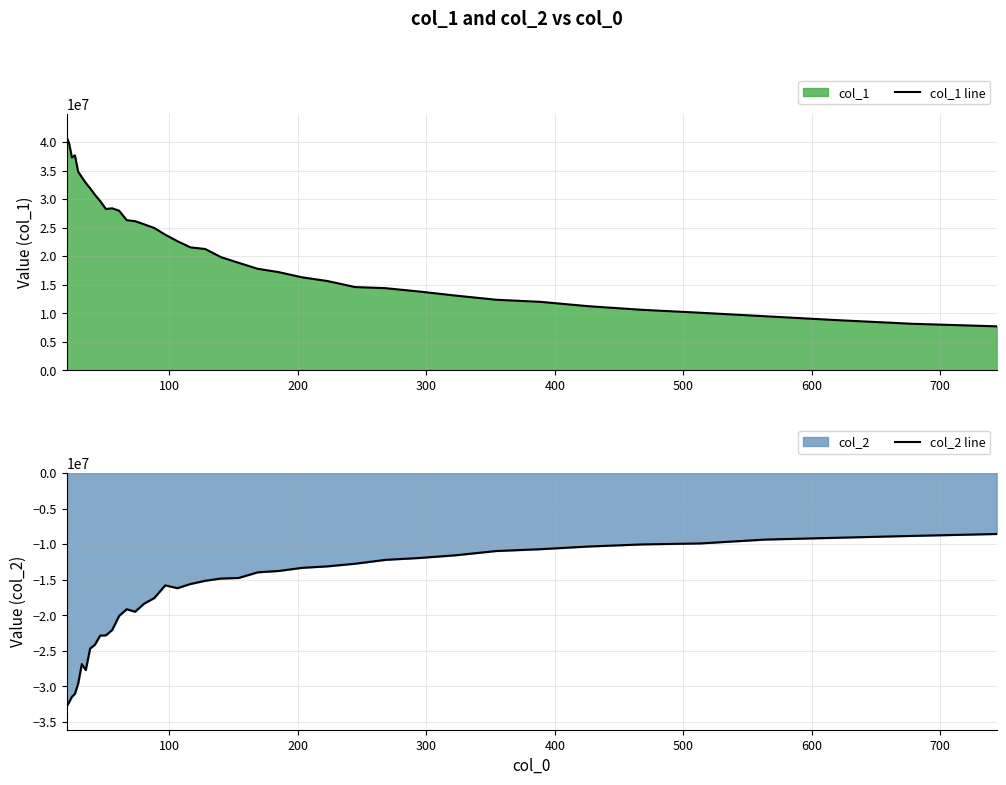

What is the maximum value for col_1 line?

40857494.0